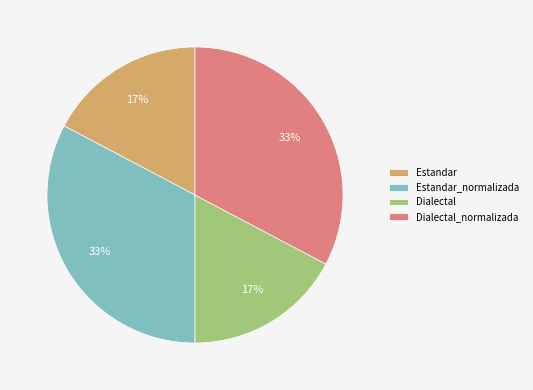

To the nearest percent, what is the average slice percentage?

25%